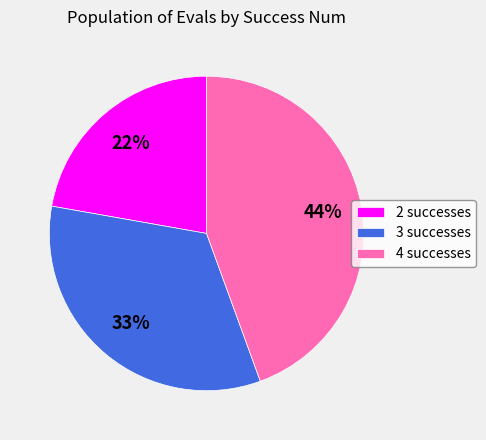

What percentage is the 2 slice, to the nearest percent?

22%